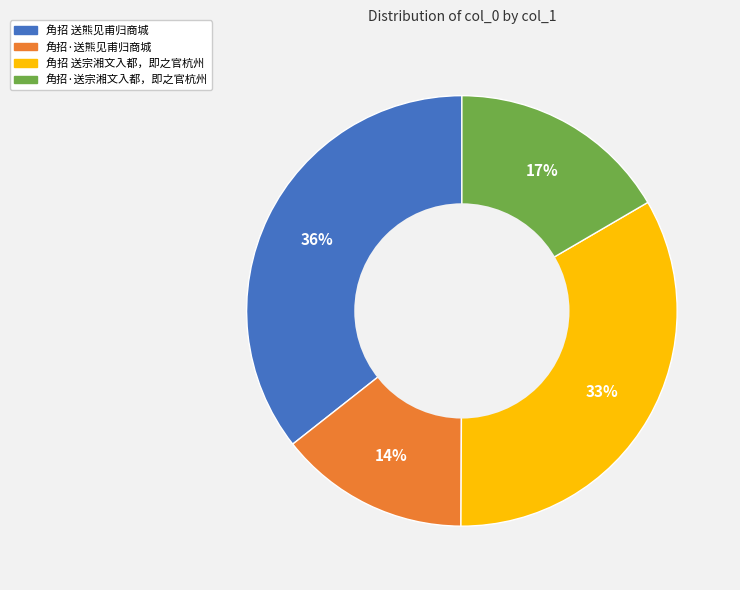

Which slice is the smallest?

角招·送熊见甫归商城